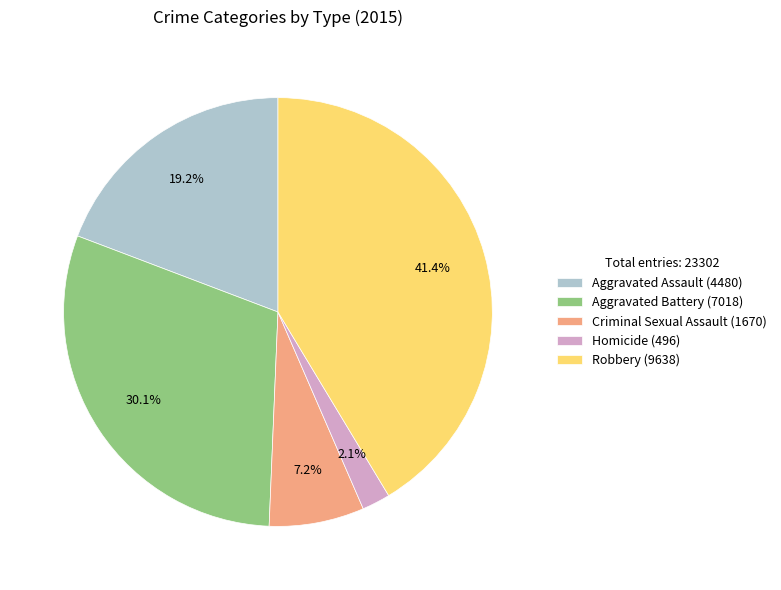

Does Homicide (496) account for over 50% of the chart?

No